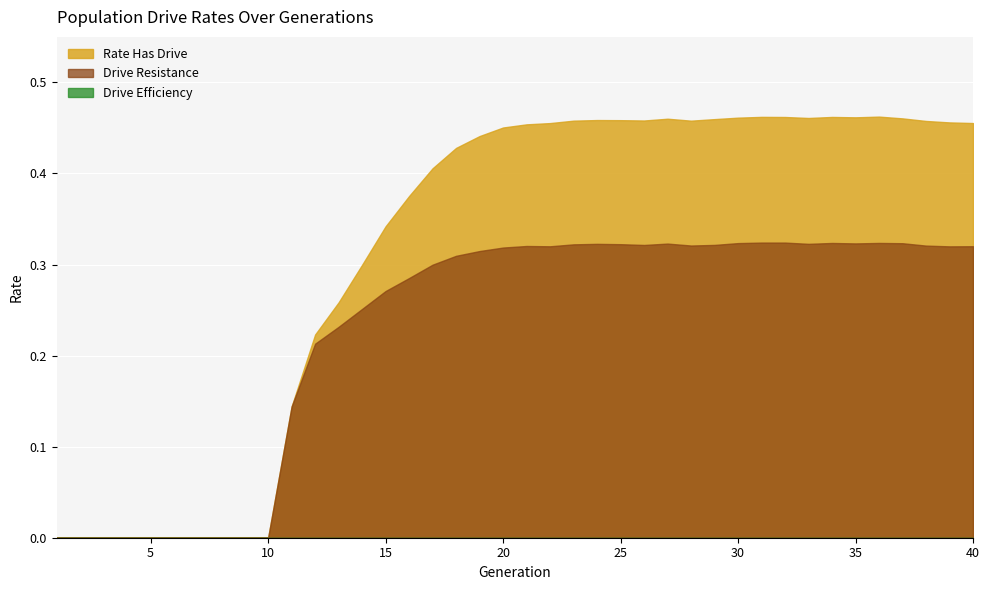

At which category does rate_dr reach its first local valley?

22